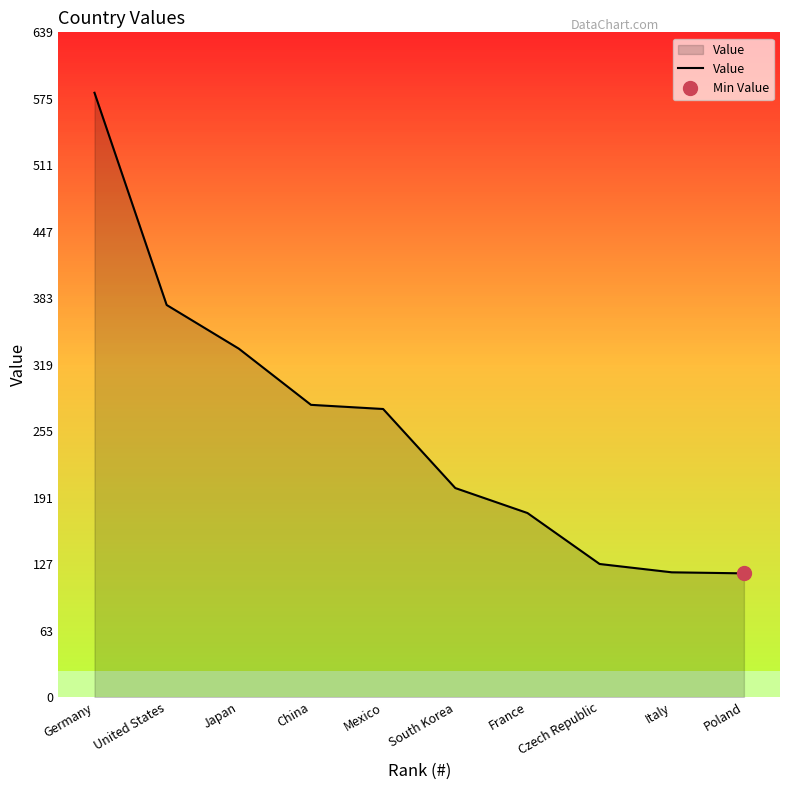

What is the difference between the second highest and second lowest values?

257